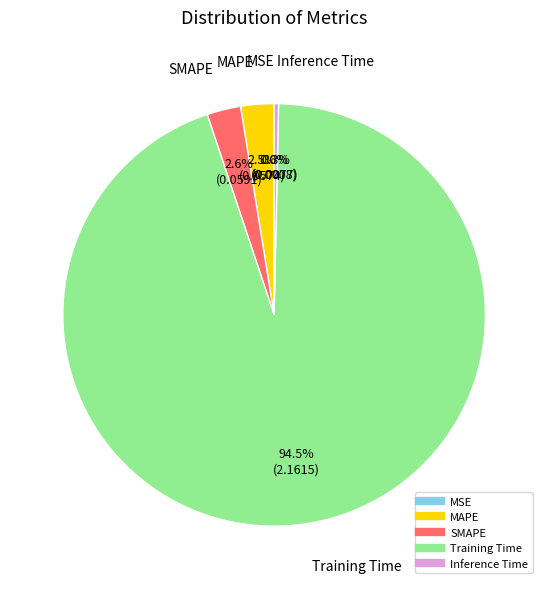

What is the majority slice?

Training Time